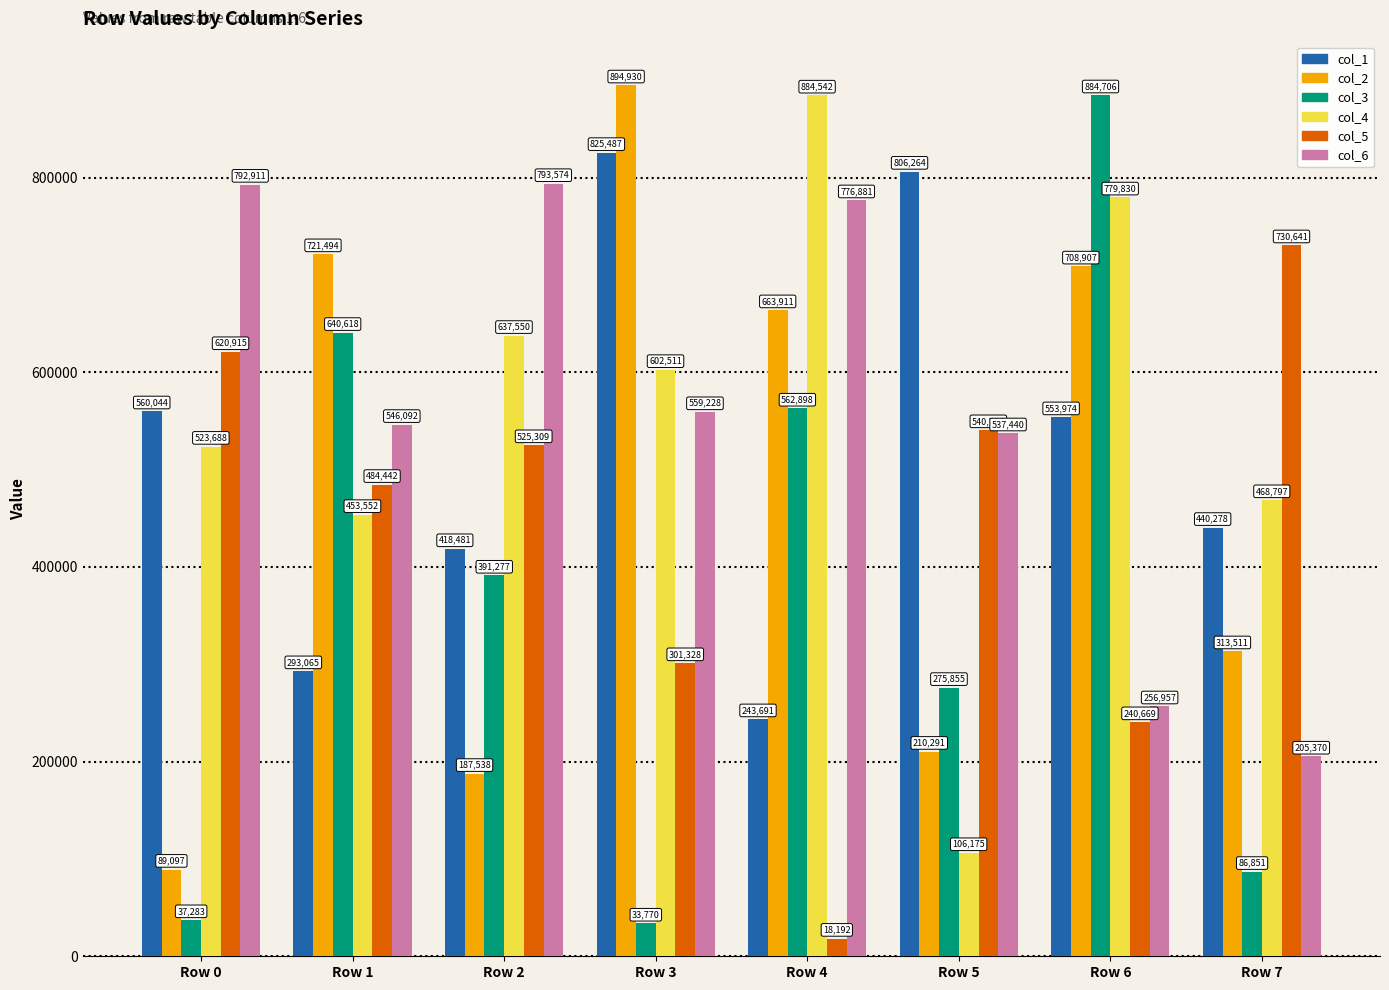

Does the chart contain any negative values?

No